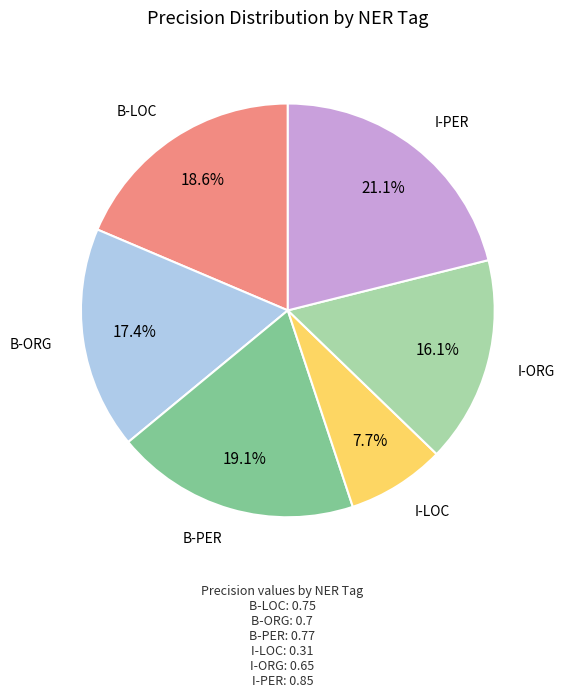

Is there any slice that represents more than half of the pie?

No